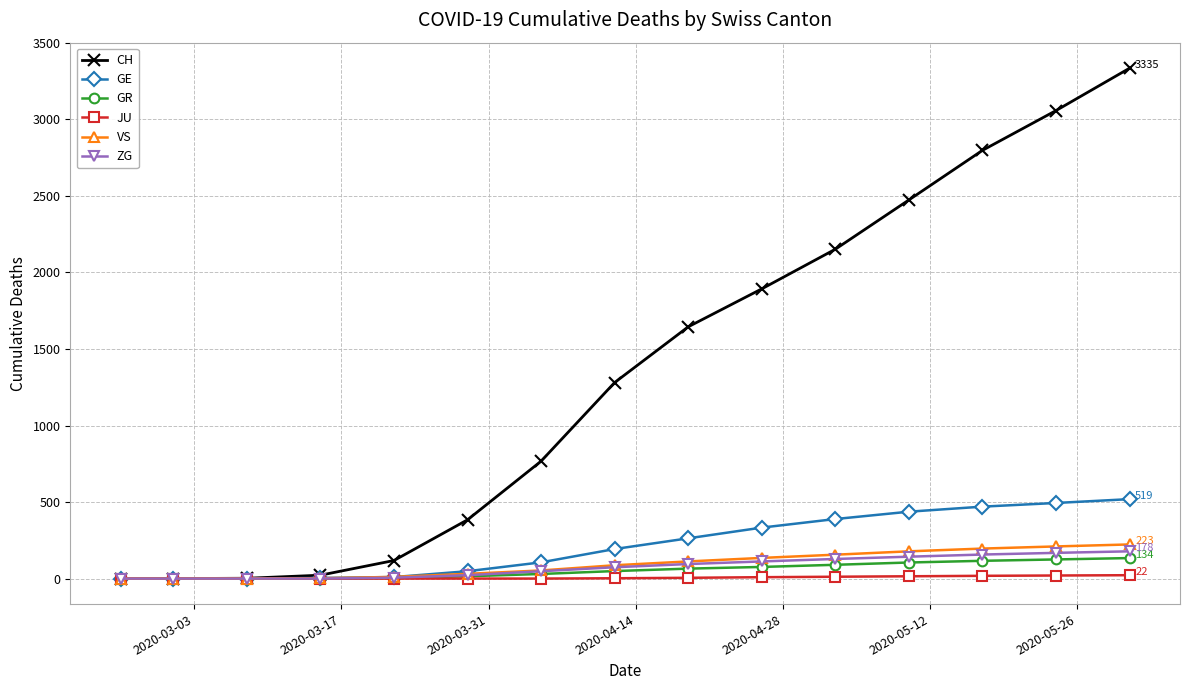

What is the maximum value shown in the chart?

3335